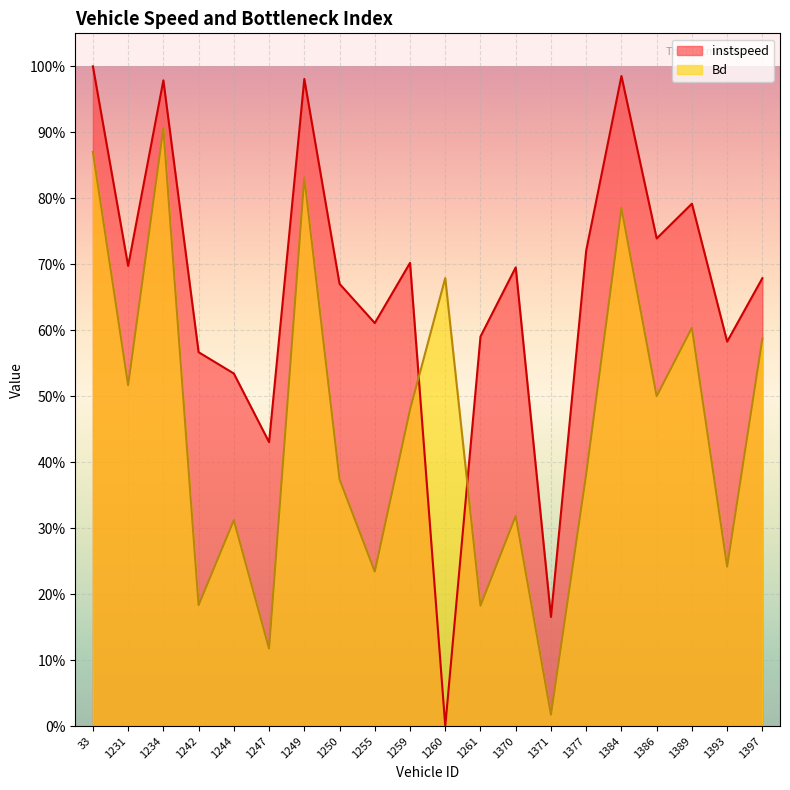

What is the value of the instspeed point at the 15th from the left?

0.7